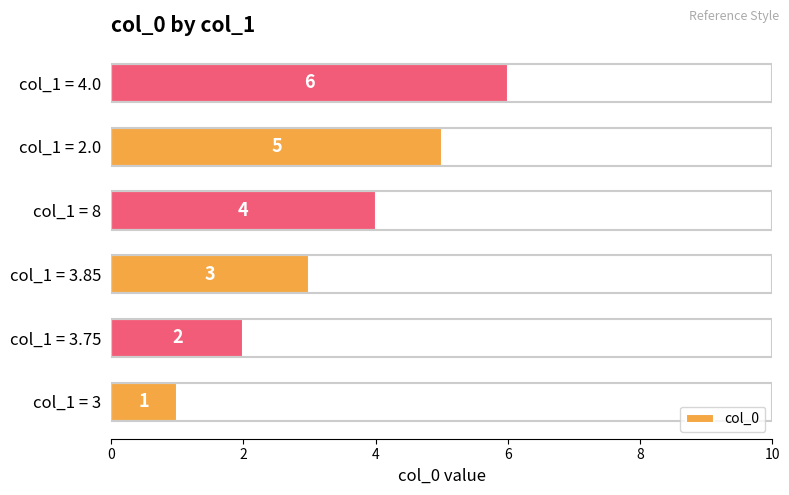

Is it true that the value at col_1 = 3 is 1?

True